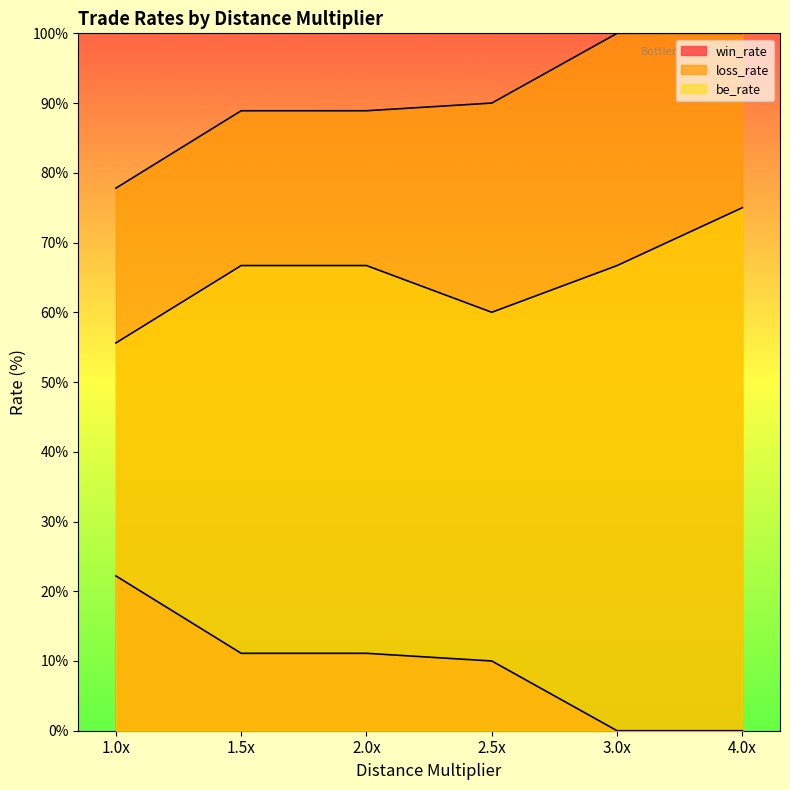

What is the label of the 1st point from the right?

4.0x